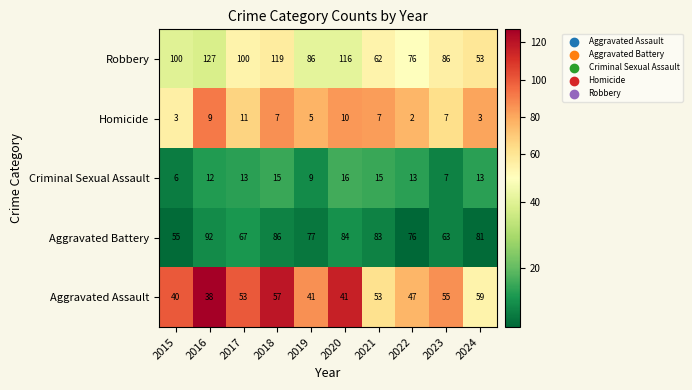

How many values in the Aggravated Assault series are below 53?

5